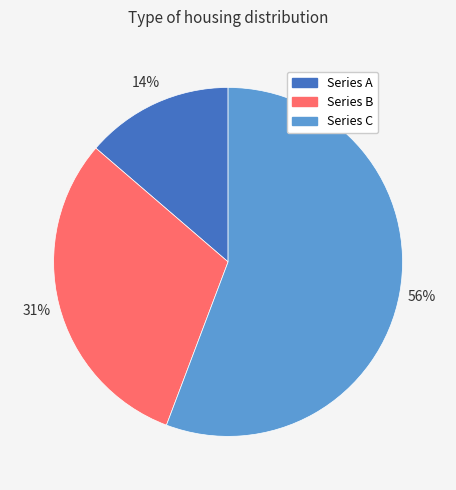

To the nearest percent, what is the difference between the largest and smallest slice percentages?

42%